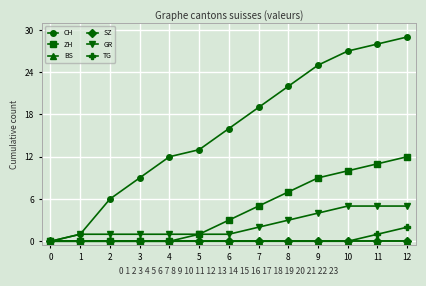

Rank the series at 6 from highest to lowest value.

CH, ZH, GR, BS, SZ, TG